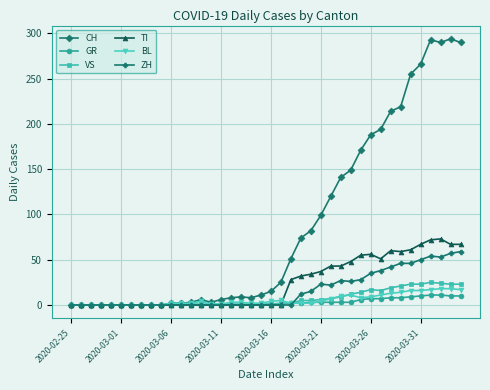

What is the maximum value for ZH?

59